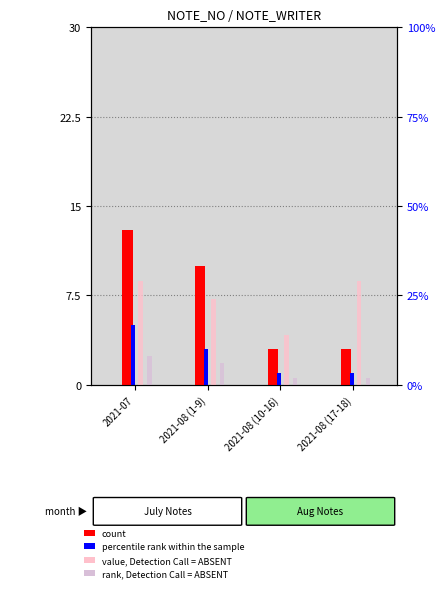

Read the rank, Detection Call = ABSENT value at 2021-07.

8